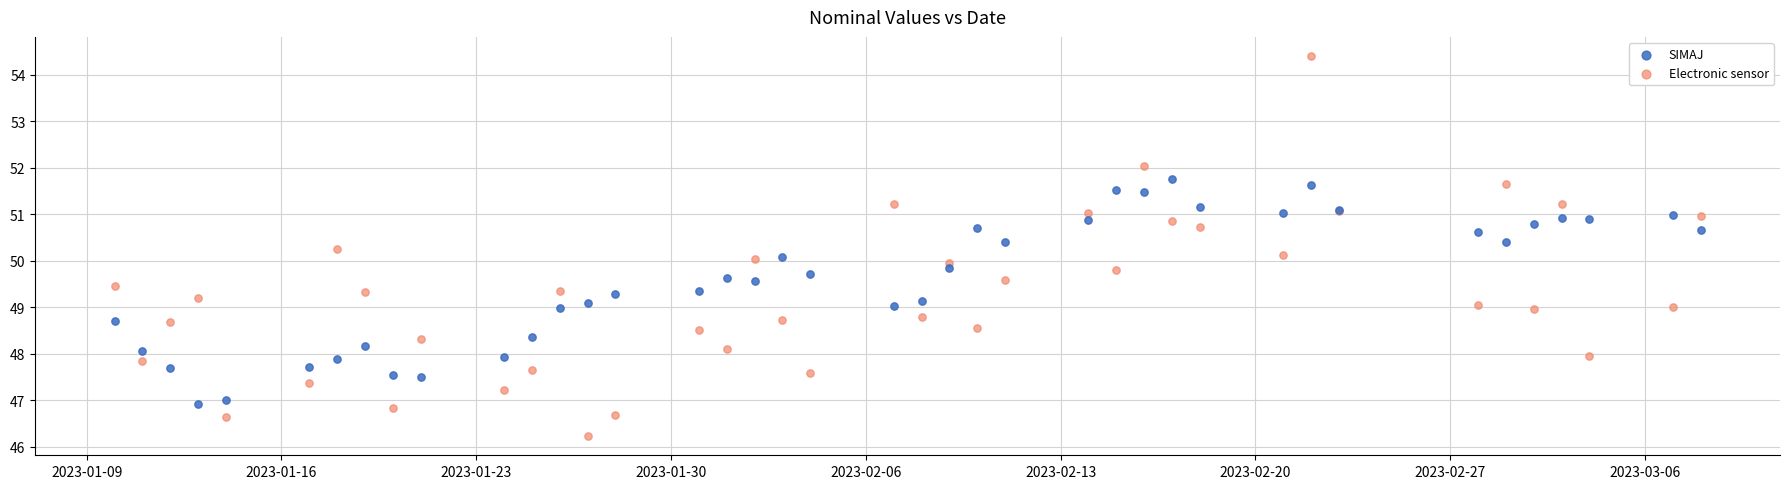

What are all the series names shown in the legend?

SIMAJ, Electronic sensor